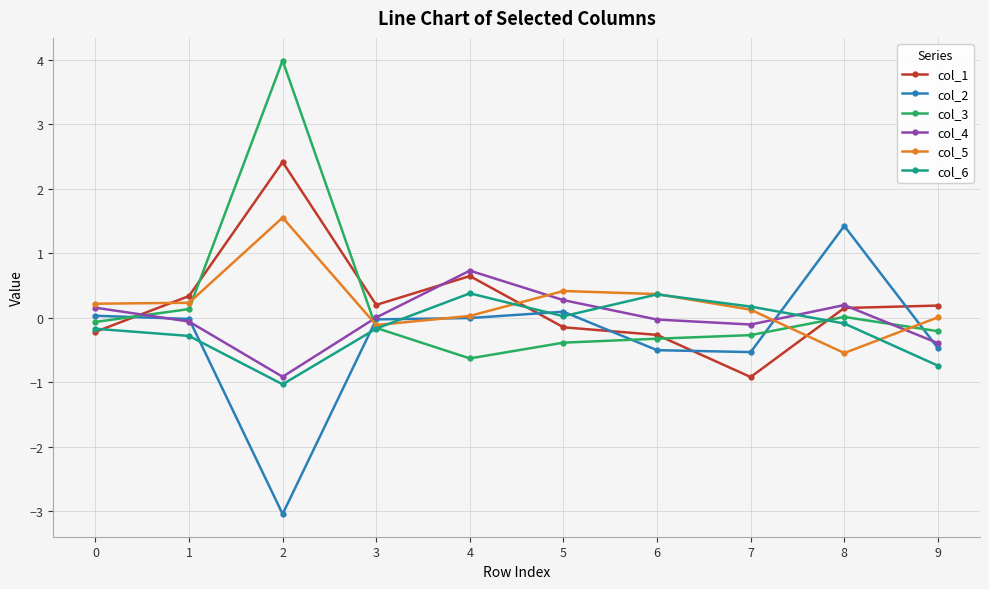

At which category is the sum across all series the highest?

2